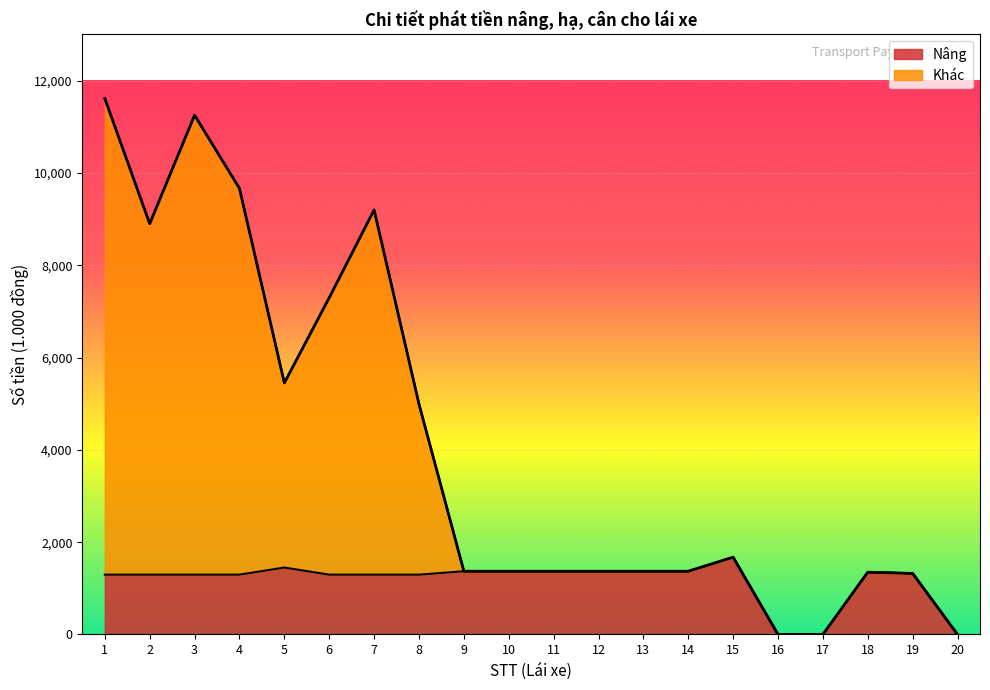

What are all the series names shown in the legend?

Nâng, Khác